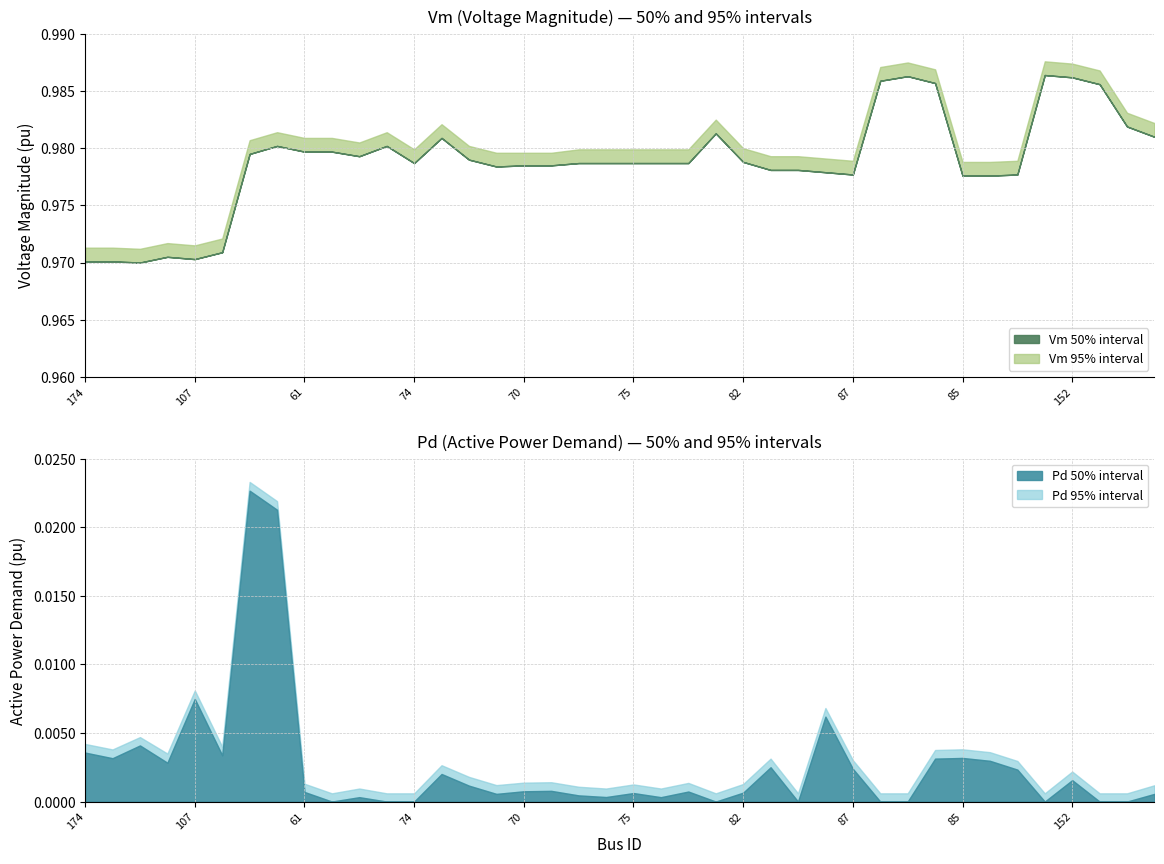

What is the label of the 1st point from the right?

120